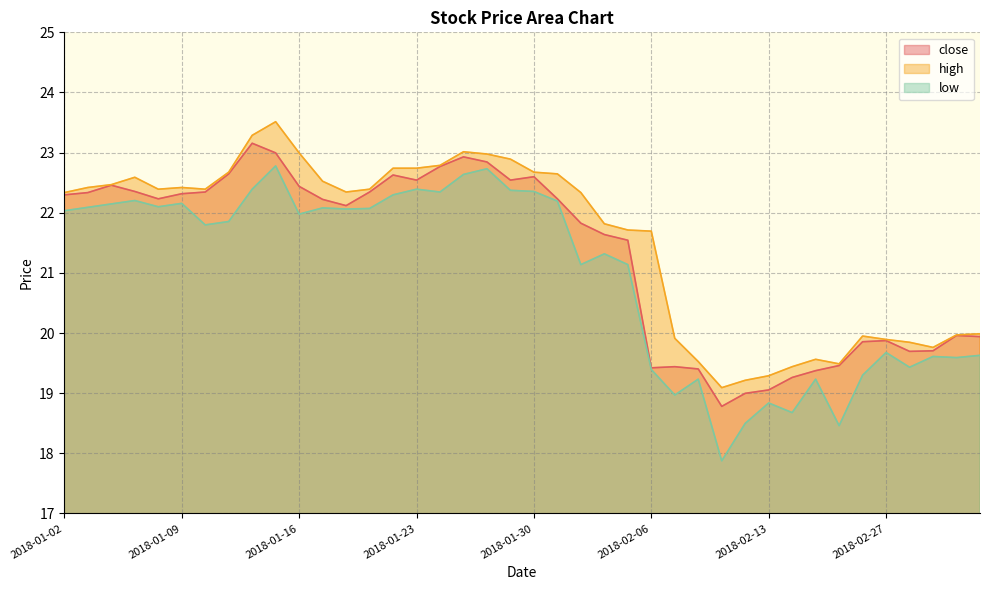

At which category is the sum across all series the highest?

2018-01-15